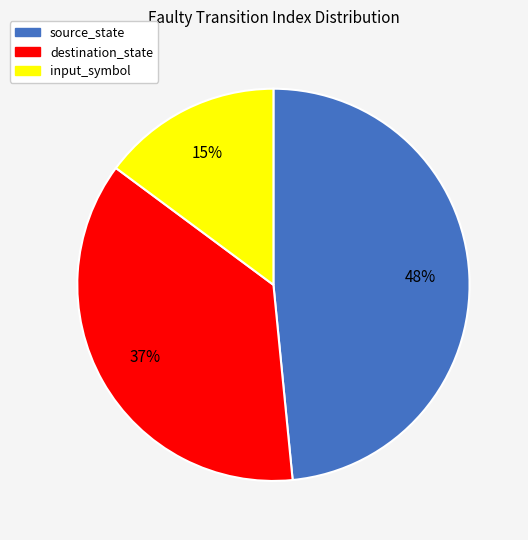

Is input_symbol the majority of the pie?

No